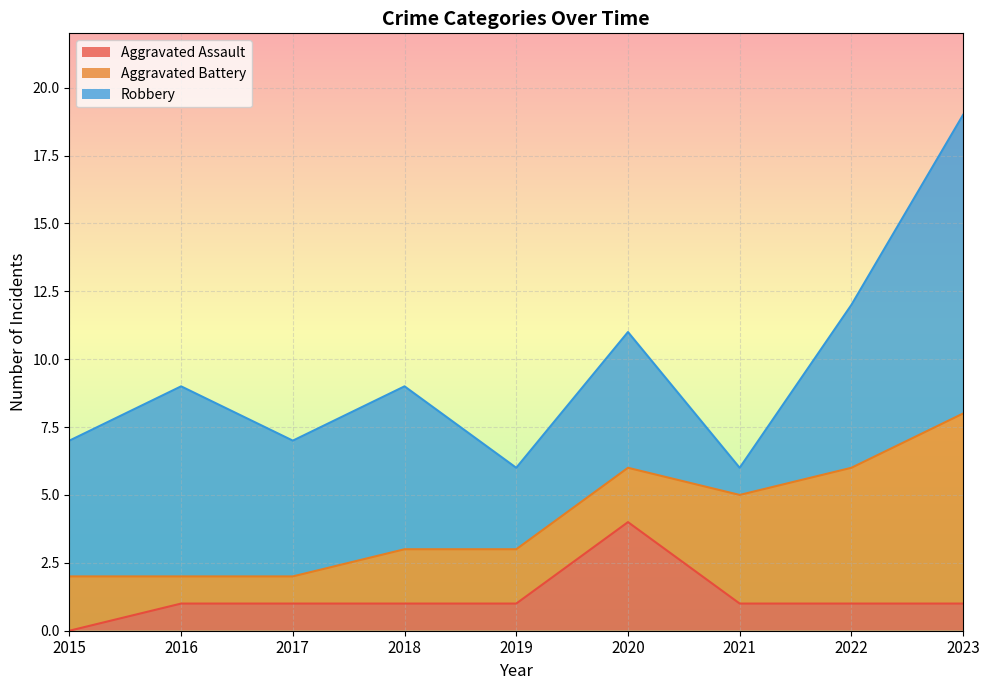

What is the value of the Aggravated Battery point at the 1st from the left?

2